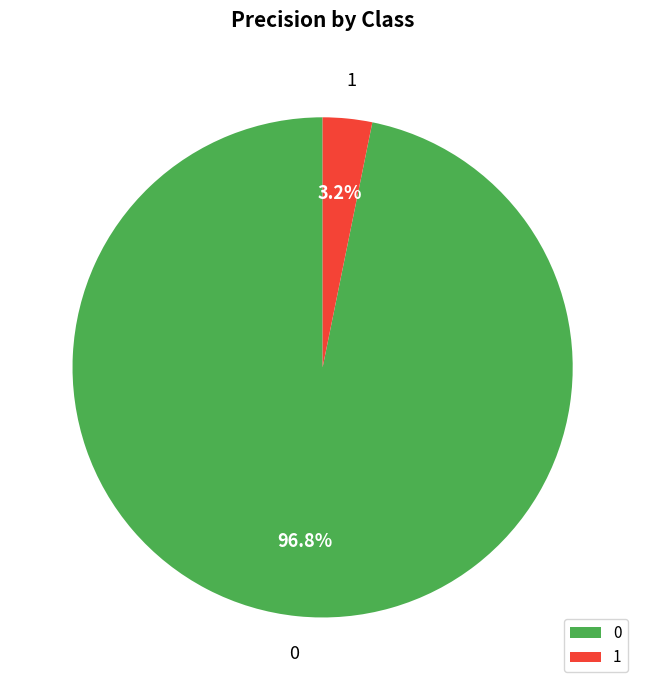

Is there any slice that represents more than half of the pie?

Yes